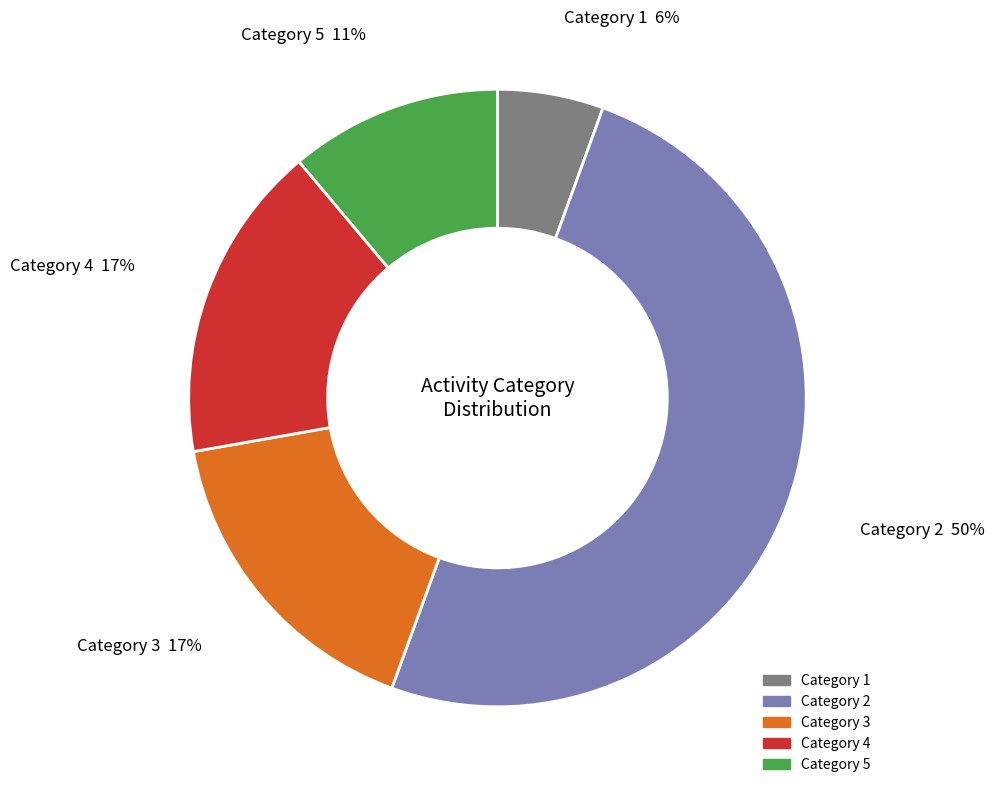

What is the ratio of the value at Category 4 to the value at Category 5?

1.5